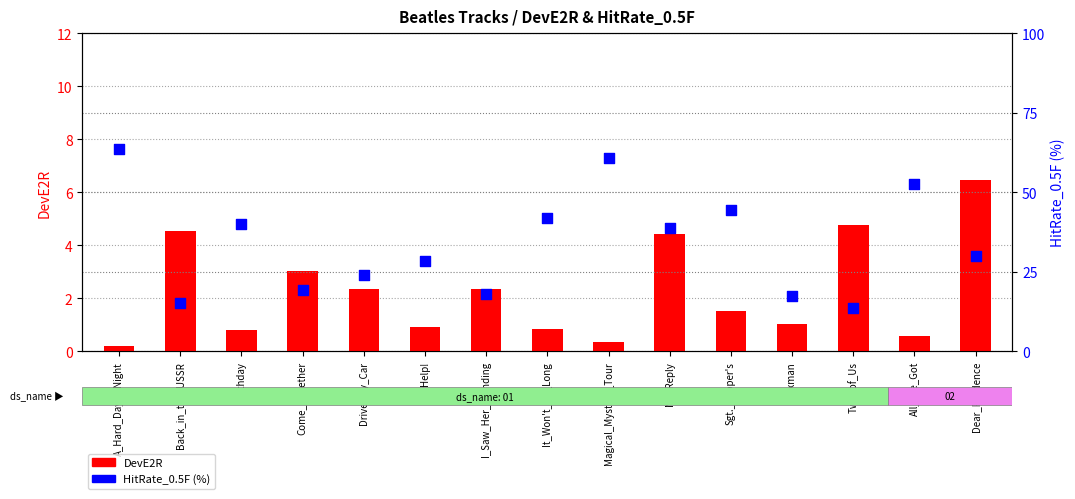

Which series contains the highest Y value?

HitRate_0.5F (%)